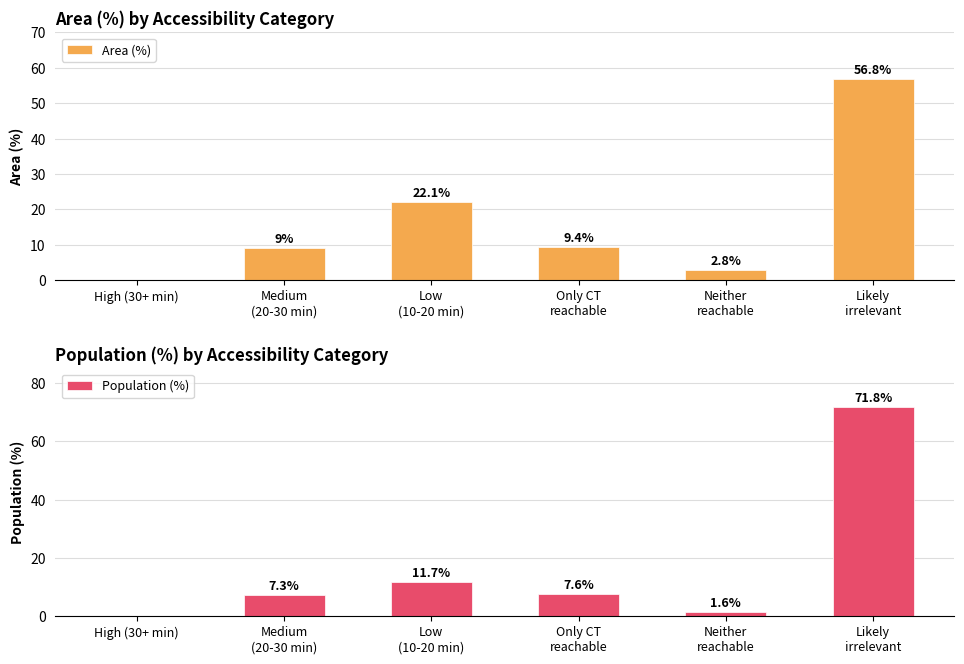

Is it true that Area (%) equals 0.0 at High (30+ min)?

True